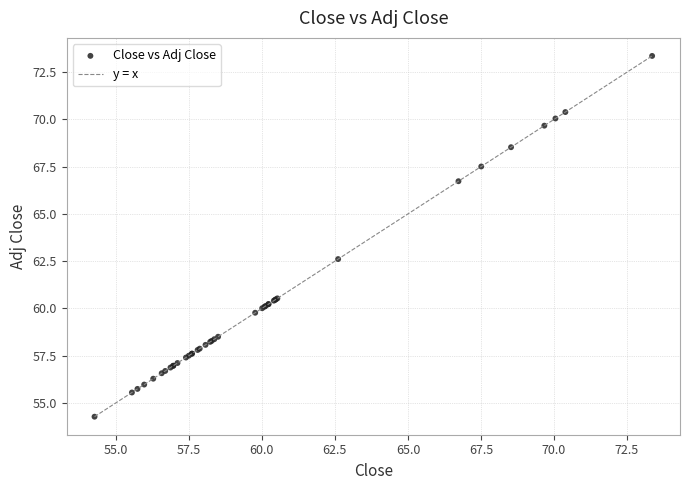

What Y value in the scatter plot is closest to 63?

62.6